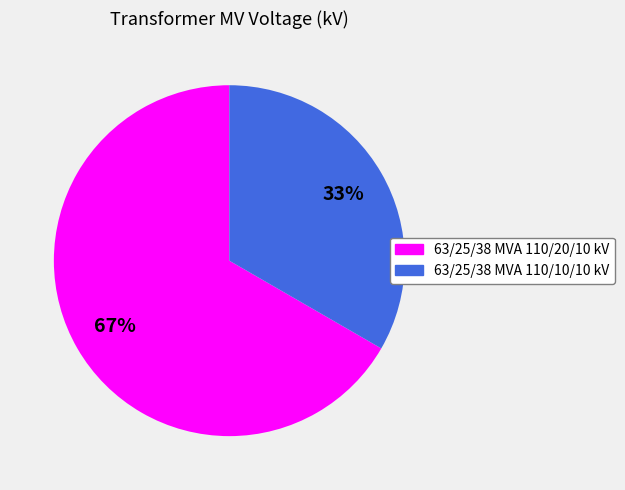

What is the ratio of the value at 63/25/38 MVA 110/10/10 kV to the value at 63/25/38 MVA 110/20/10 kV?

0.5